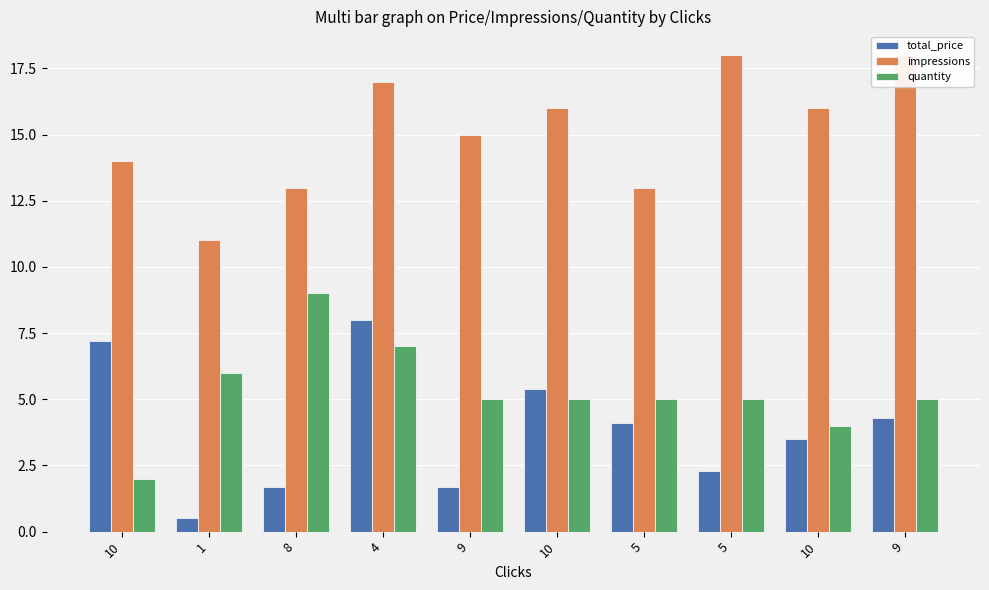

At which label does impressions first exceed 16?

4